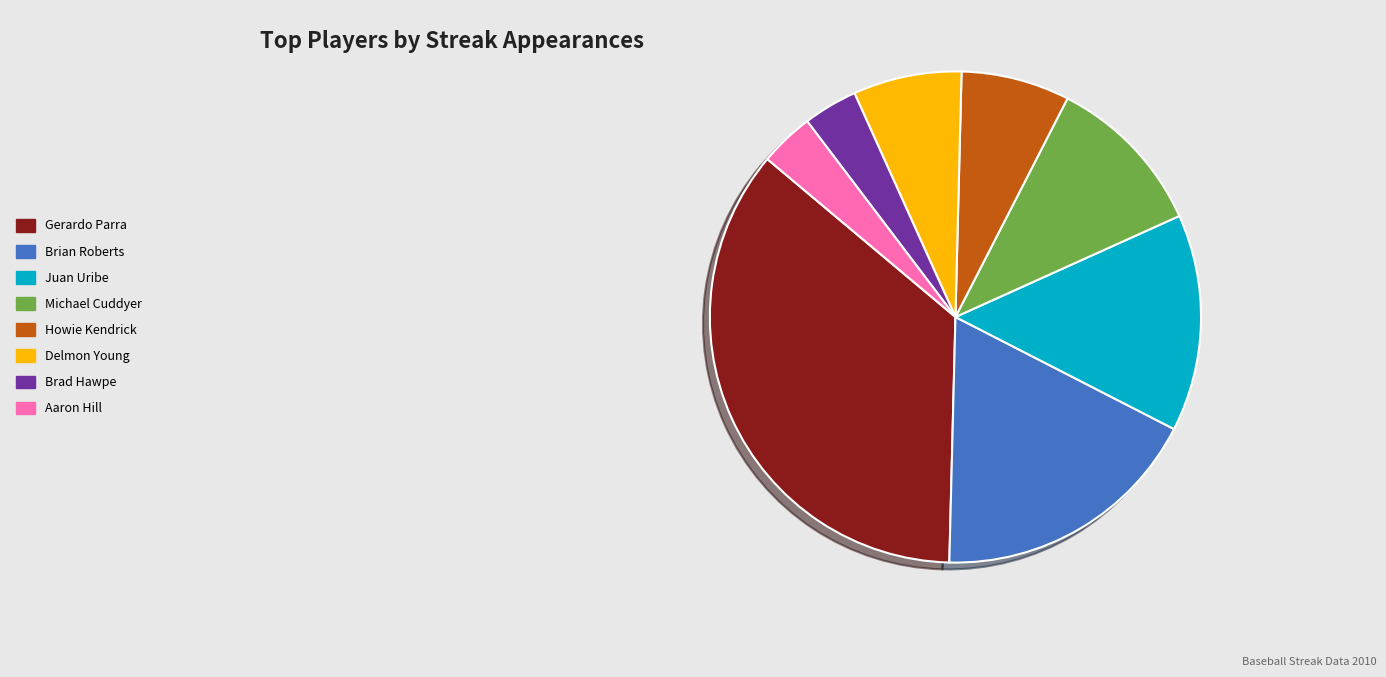

Do Howie Kendrick and Michael Cuddyer together represent more than half of the pie?

No